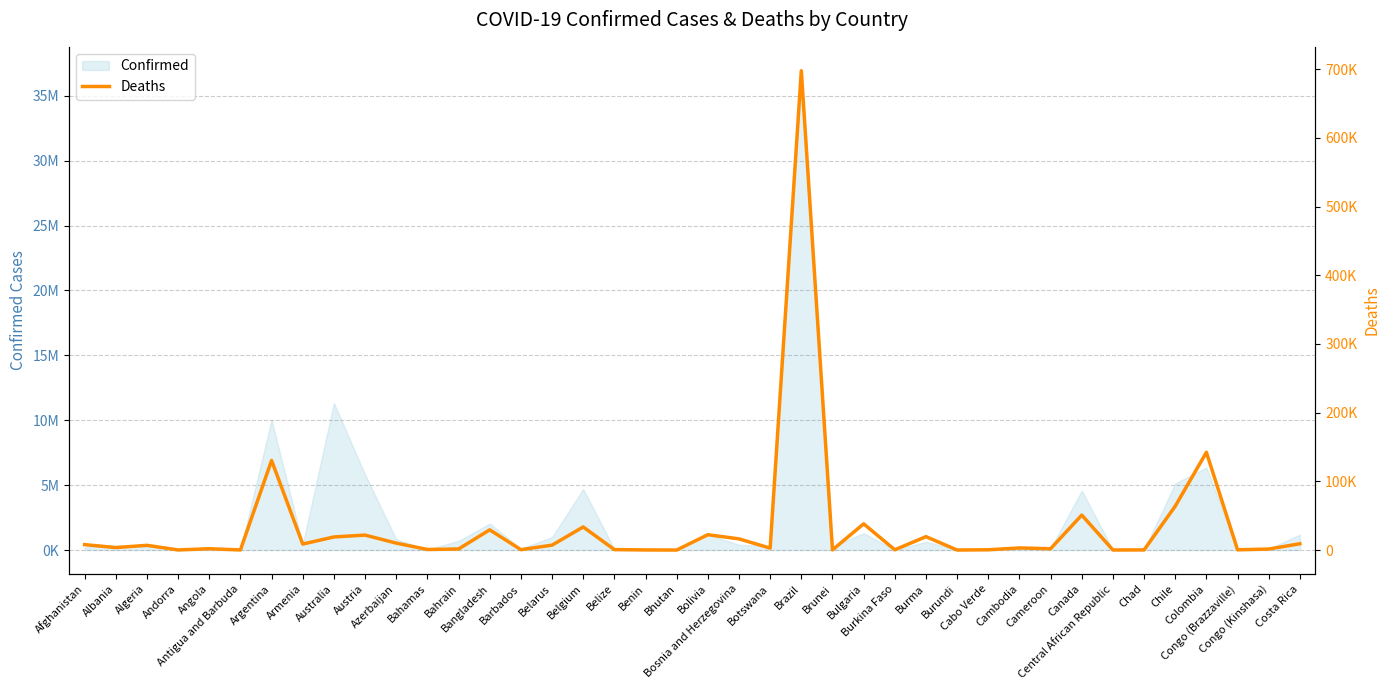

Is it true that the value at Burkina Faso is 83?

False